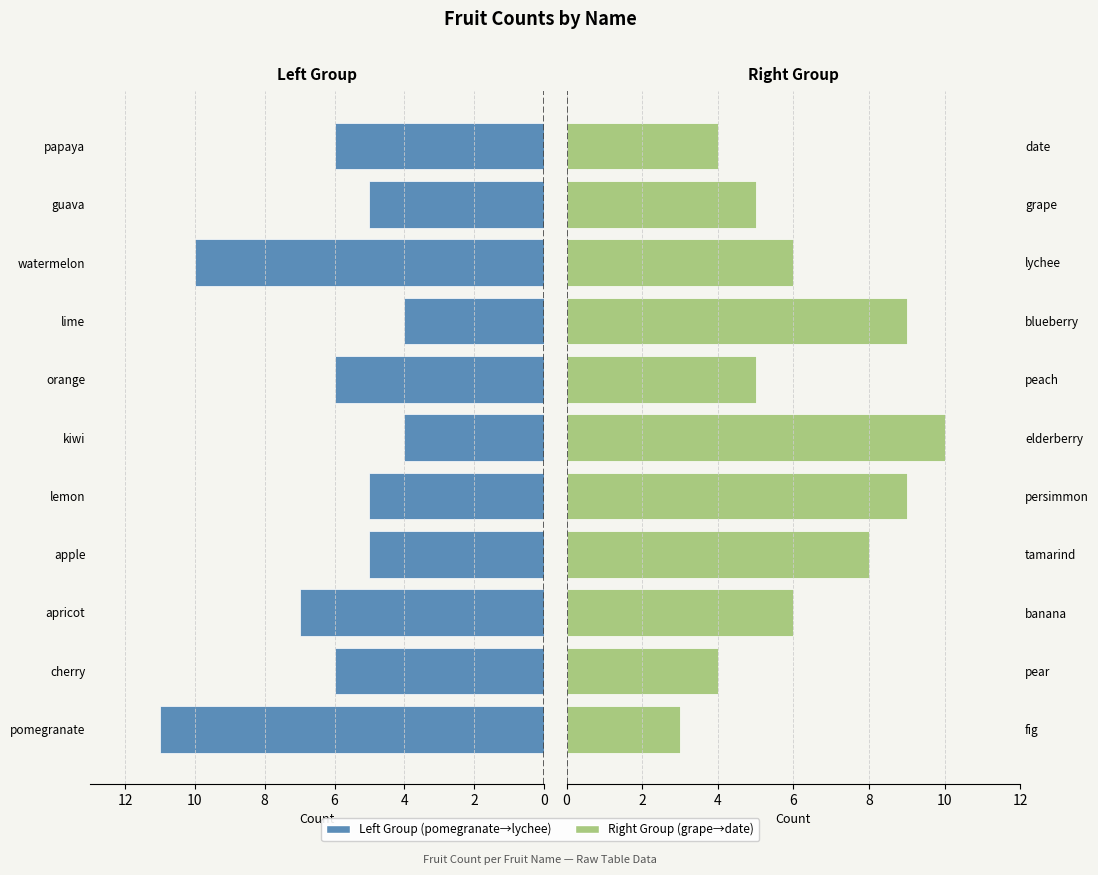

What are all the series names shown in the legend?

Left Group, Right Group